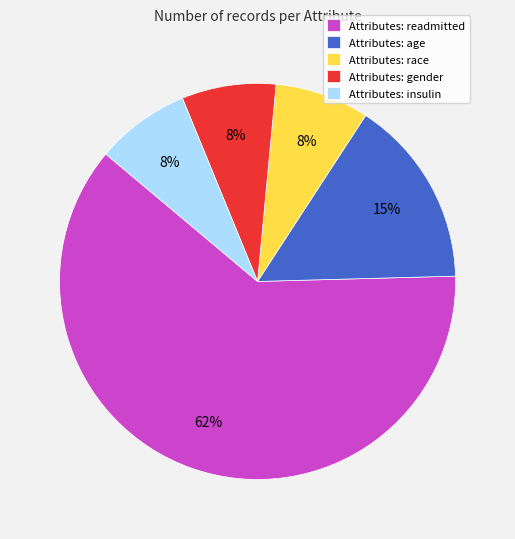

Approximately how many times larger is the value at Attributes: insulin compared to Attributes: age?

0.5